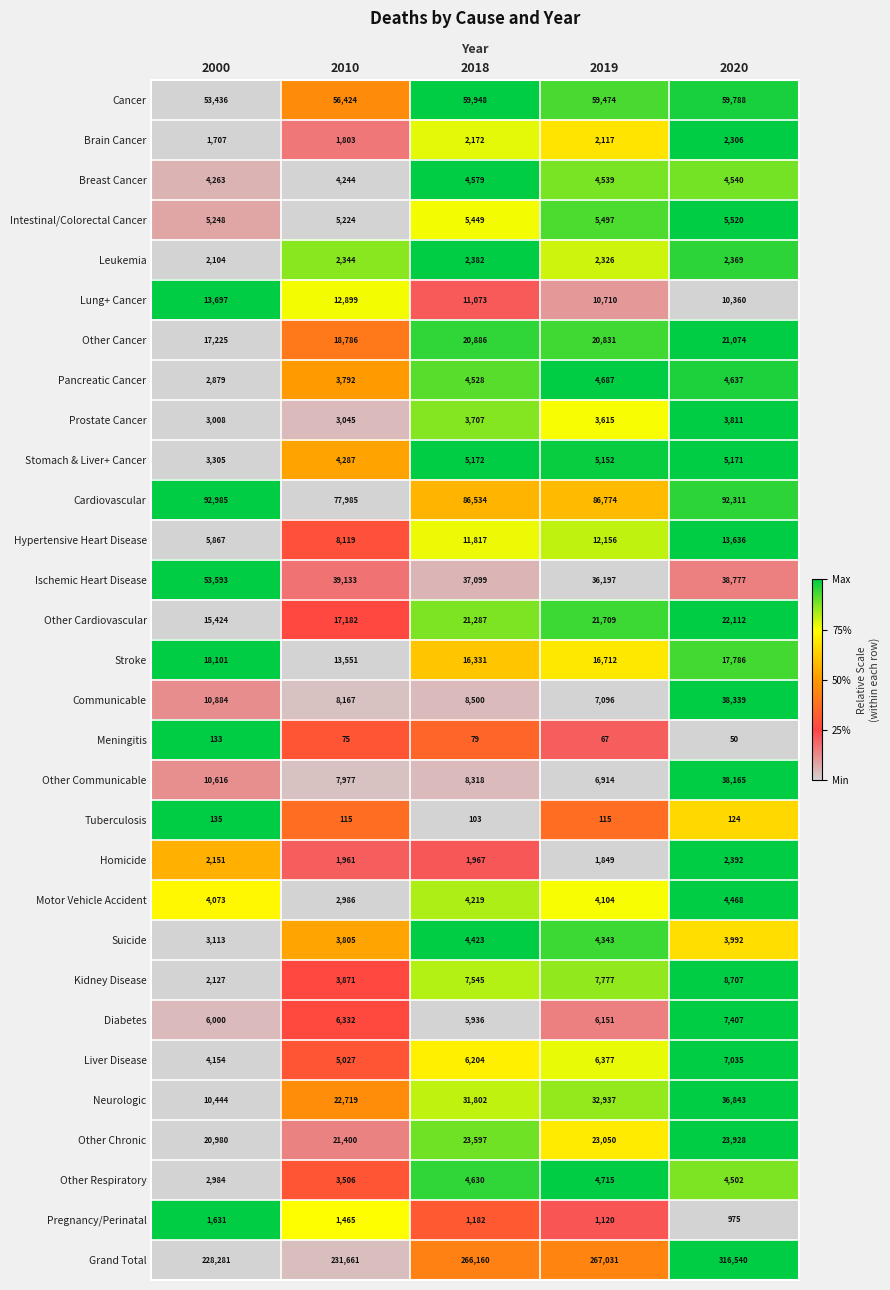

What is the difference between the second highest and second lowest values in the Stroke series?

1455